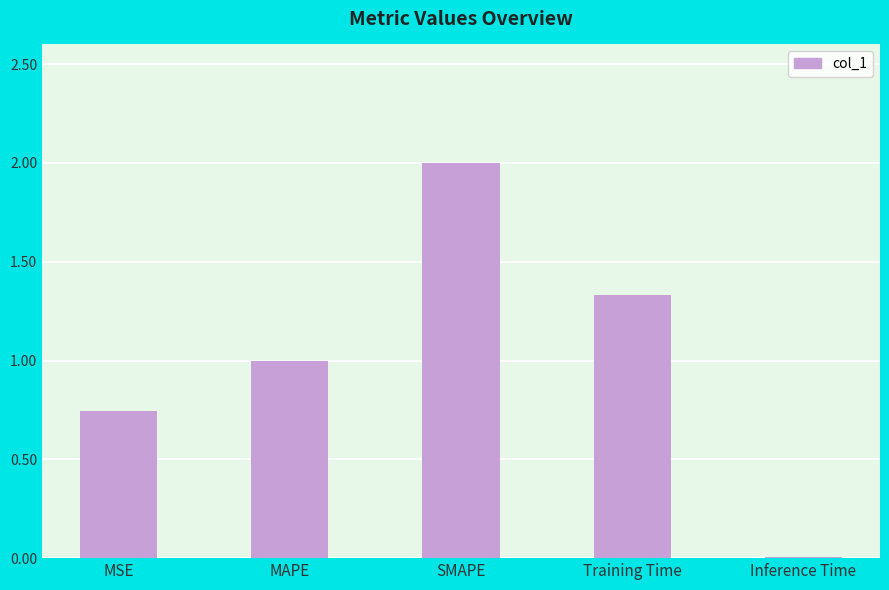

Read the value at MAPE.

1.0